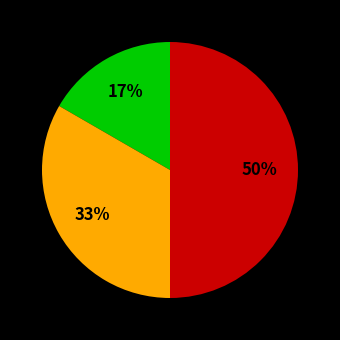

How many slices are in this pie chart?

3